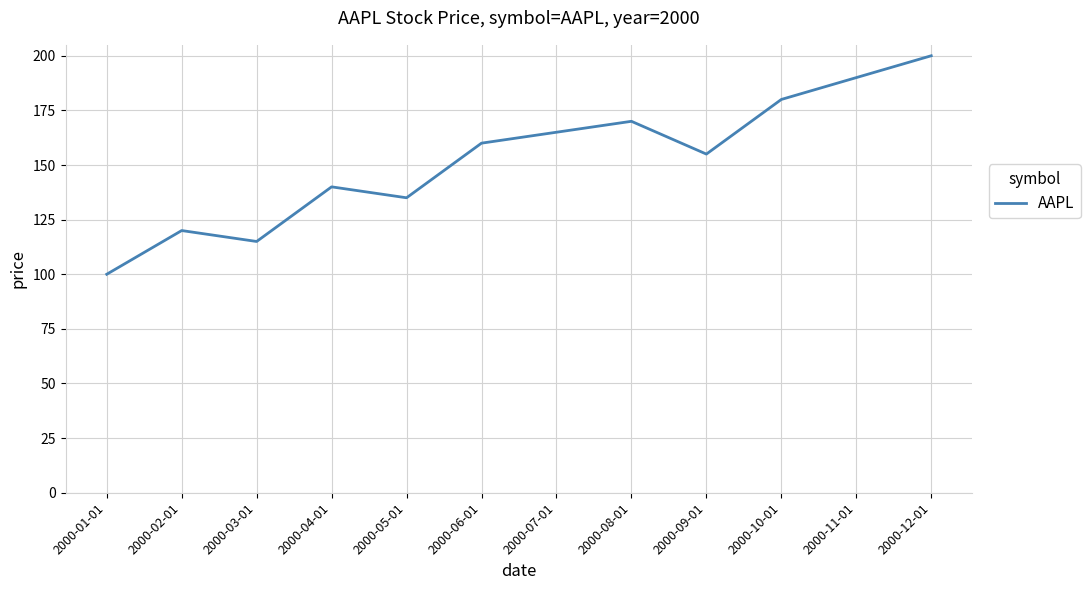

At which label is the value closest to 150?

2000-09-01